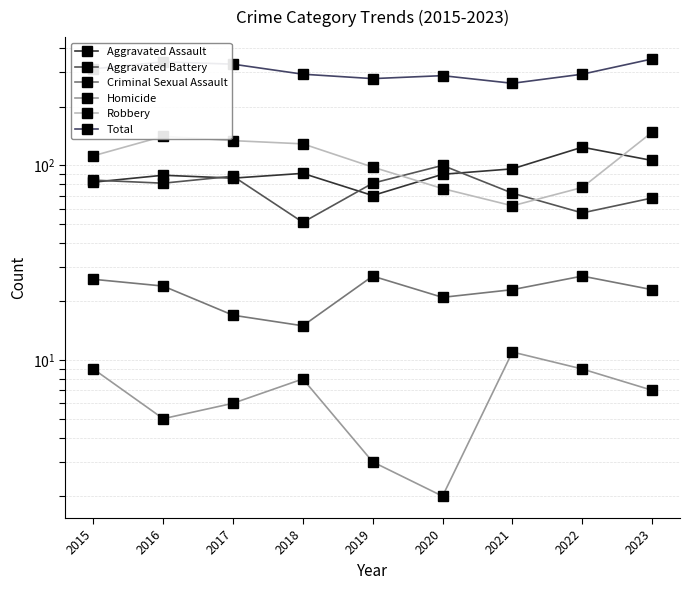

Count the number of data series in this chart.

6